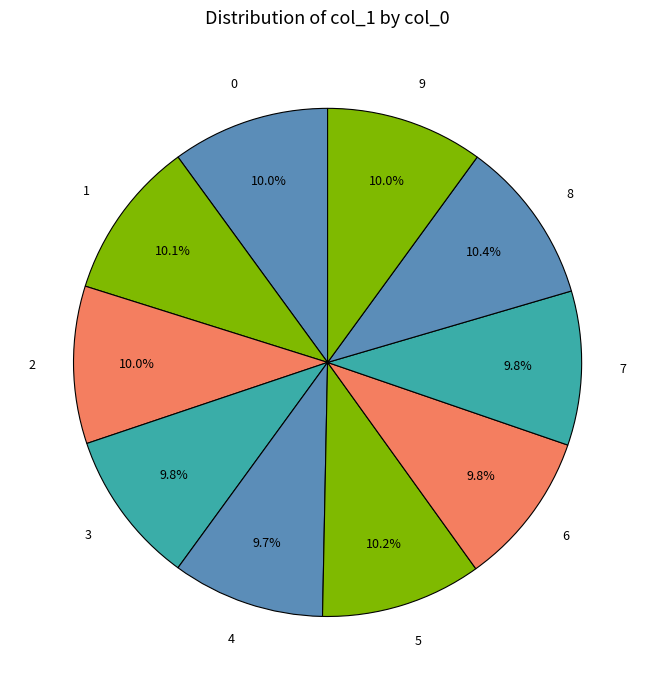

Count the number of slices in the pie.

10